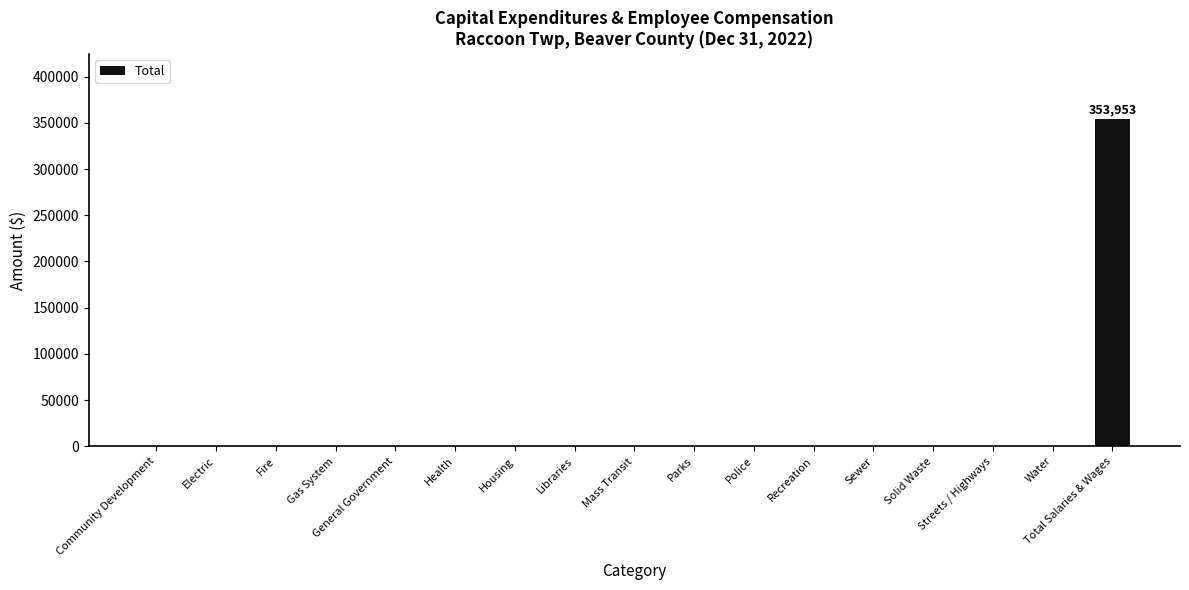

What is the sum of all values?

353953